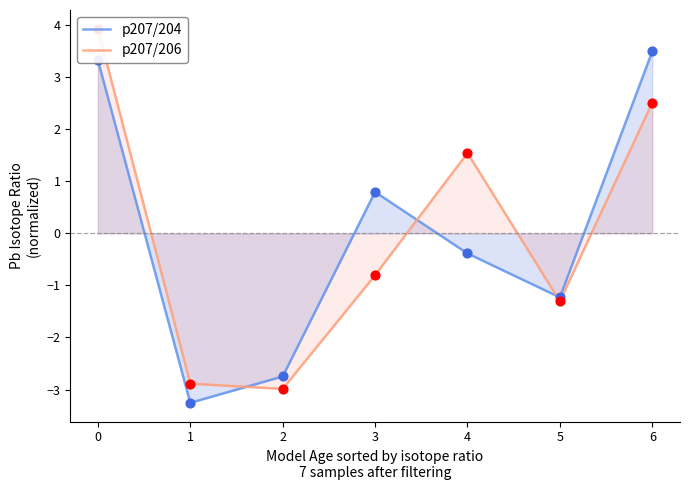

Is the value of p207/204 at 3 greater than the value of p207/206 at 0?

No